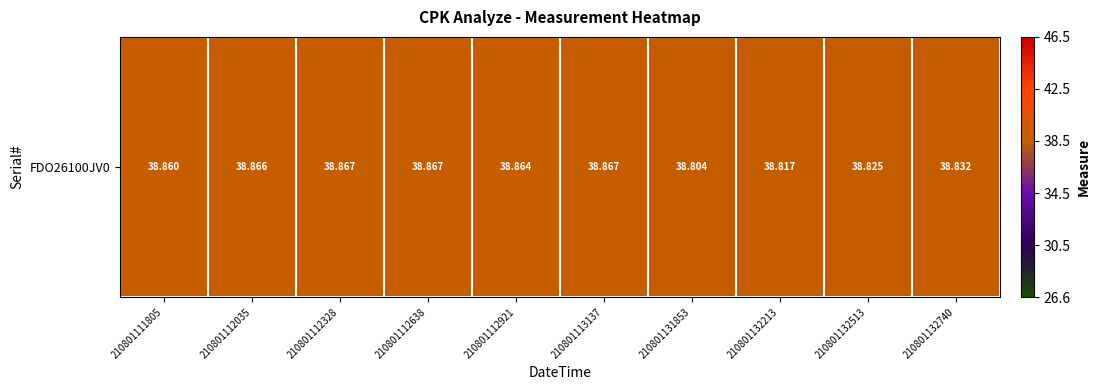

Rank the categories by value from lowest to highest.

210801131853, 210801132213, 210801132513, 210801132740, 210801111805, 210801112921, 210801112035, 210801112328, 210801112638, 210801113137